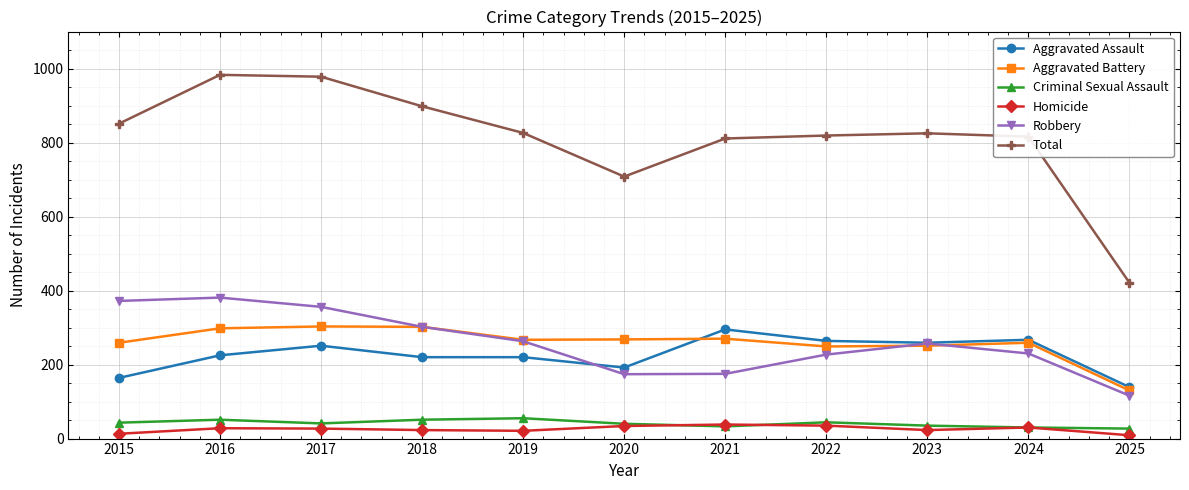

How many lines are shown in the chart?

6